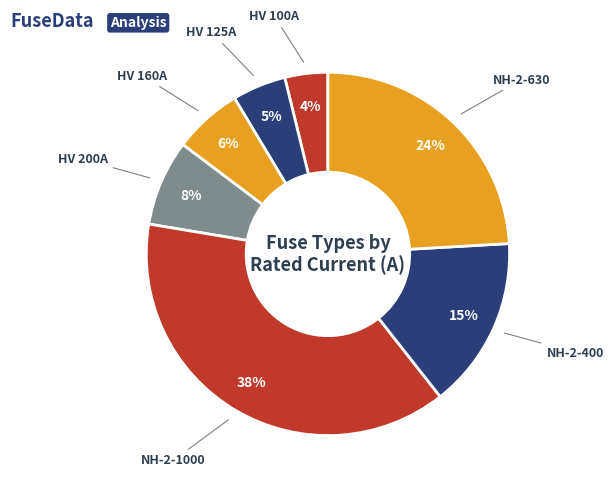

Is there a majority slice in this chart?

No